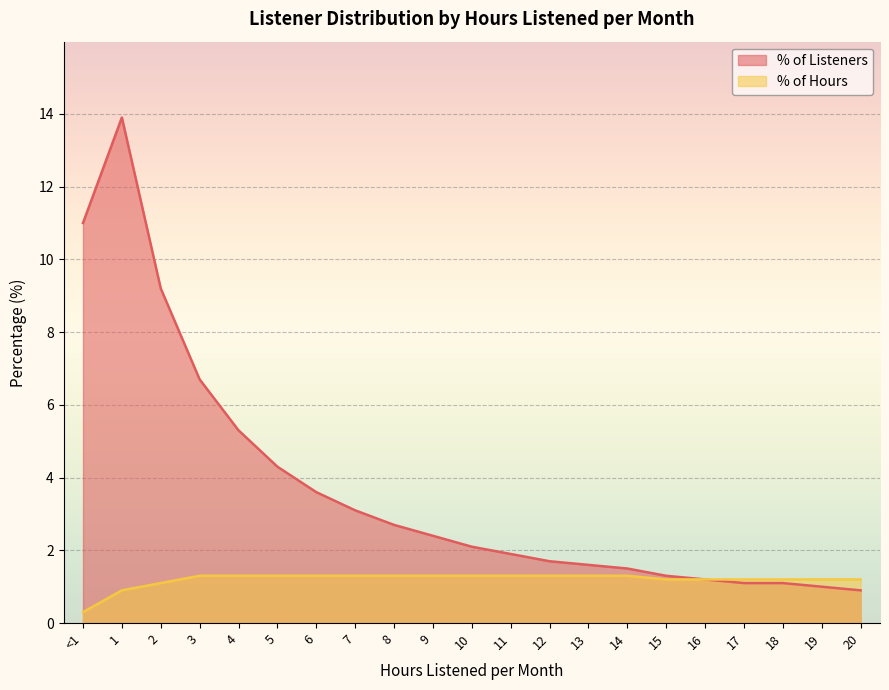

What are all the series names shown in the legend?

% of Listeners, % of Hours